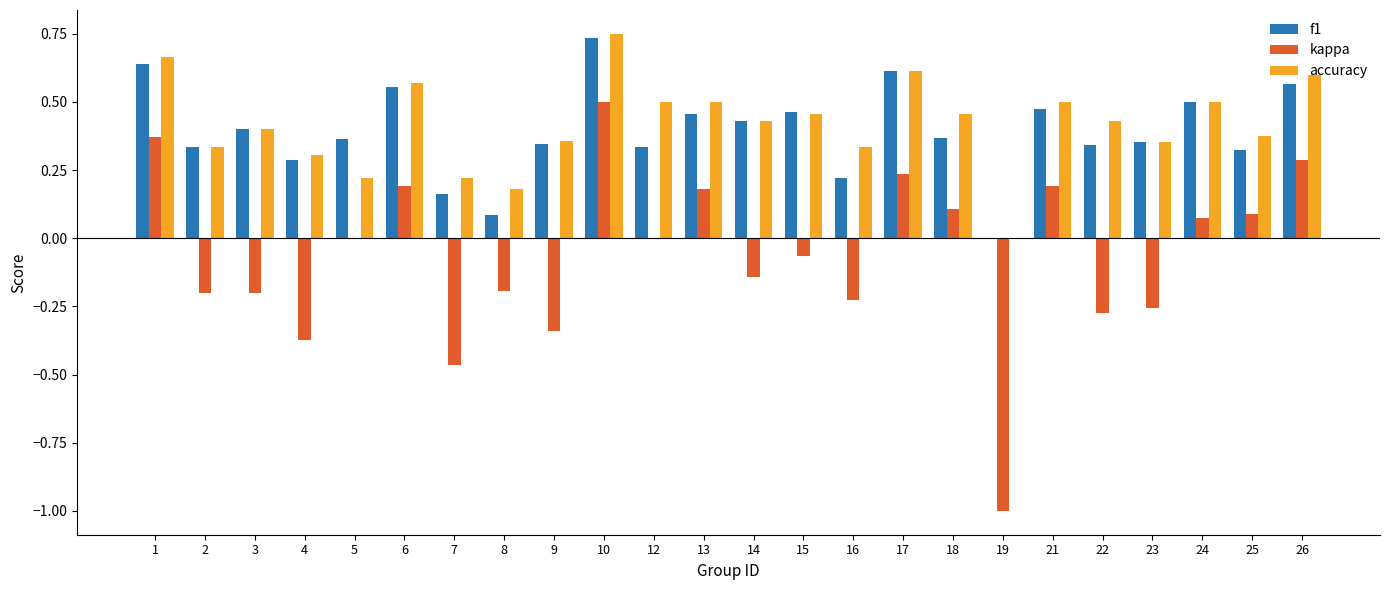

Which series has the largest total across all categories?

accuracy